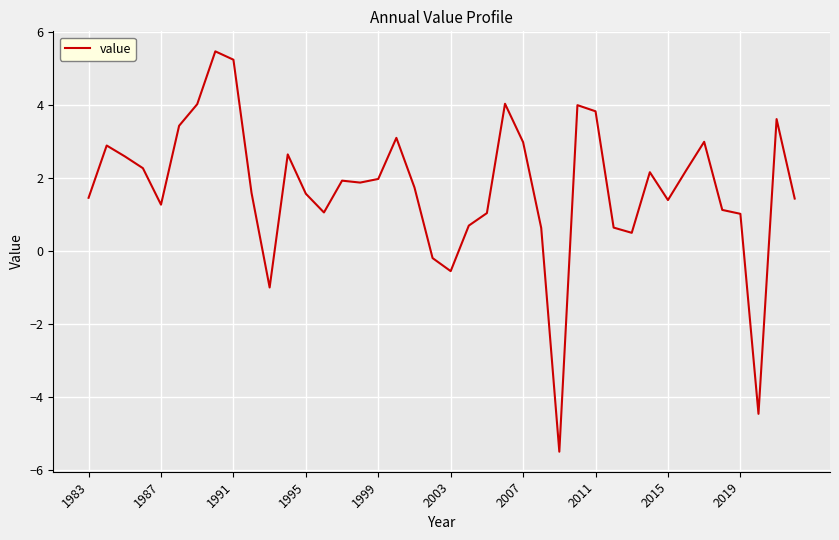

What is the greatest value displayed?

5.5